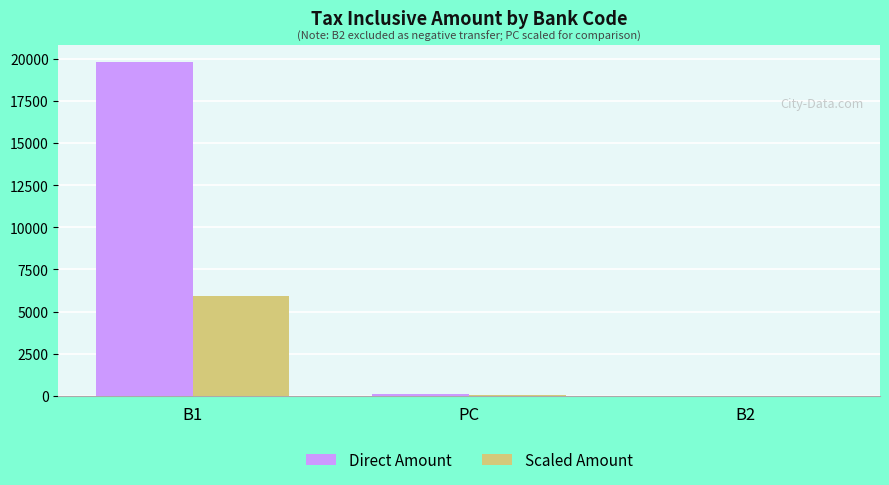

True or false: Direct Amount has a value of 0.0 at B2.

True